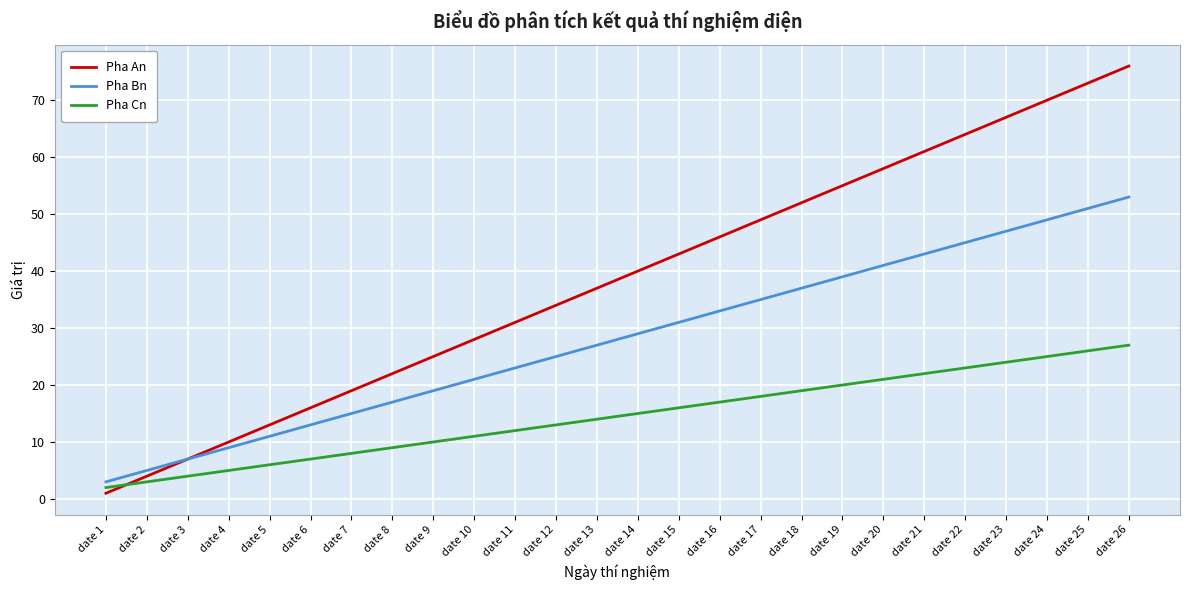

At date 20, list the series in order from smallest to largest.

Pha Cn, Pha Bn, Pha An